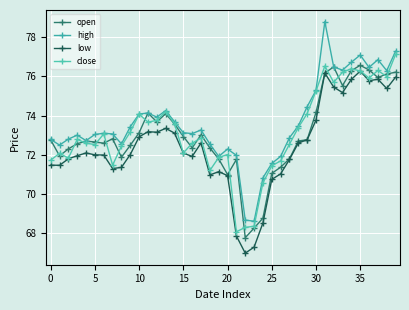

What is the smallest value displayed?

67.0